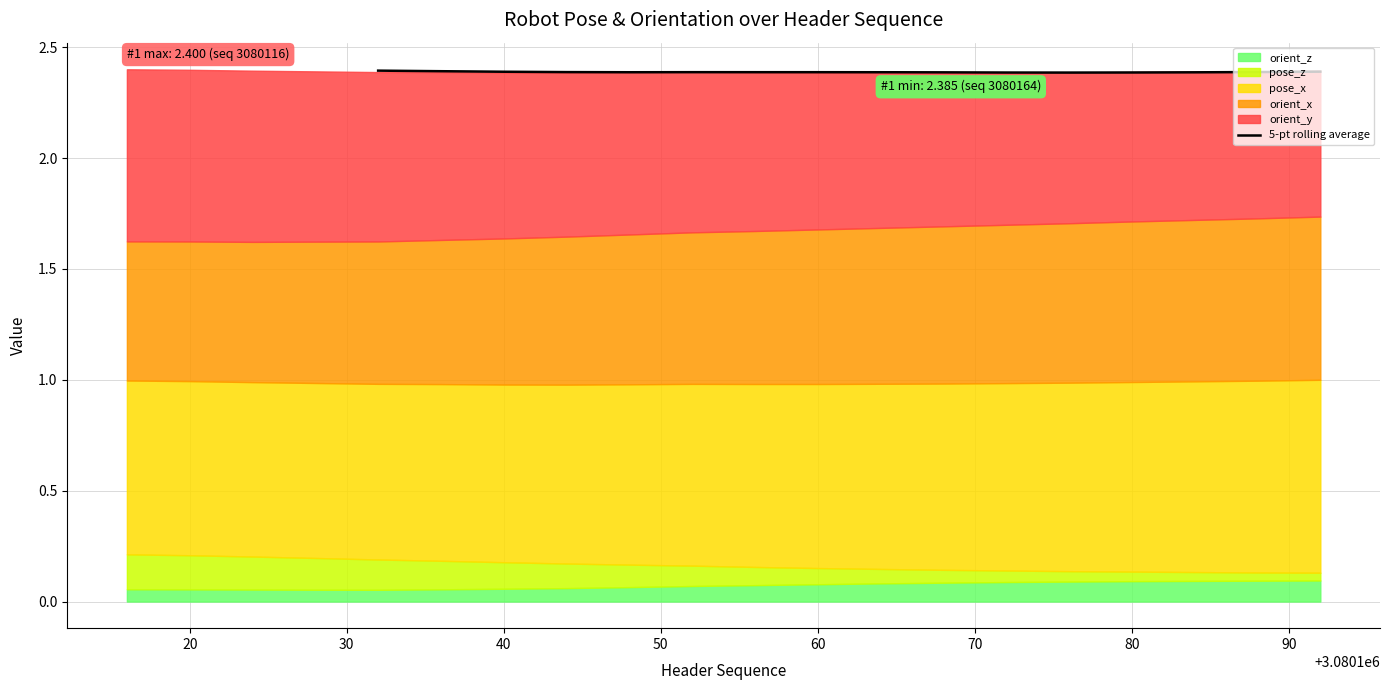

What is the highest value of the 5-pt rolling average series?

2.4